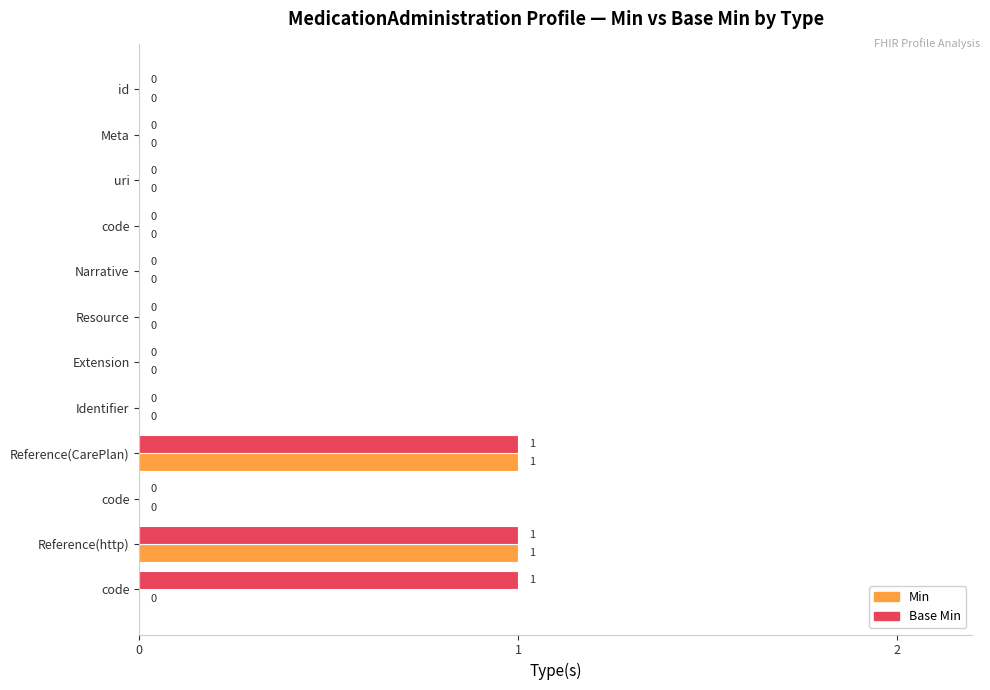

What are all the series names shown in the legend?

Min, Base Min